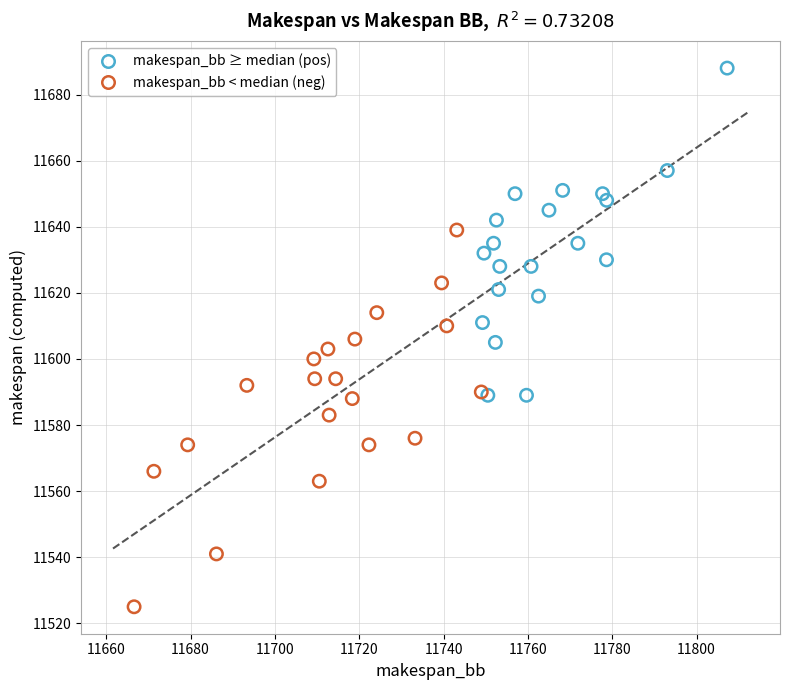

Which series has the widest spread of Y values?

makespan_bb < median (neg)